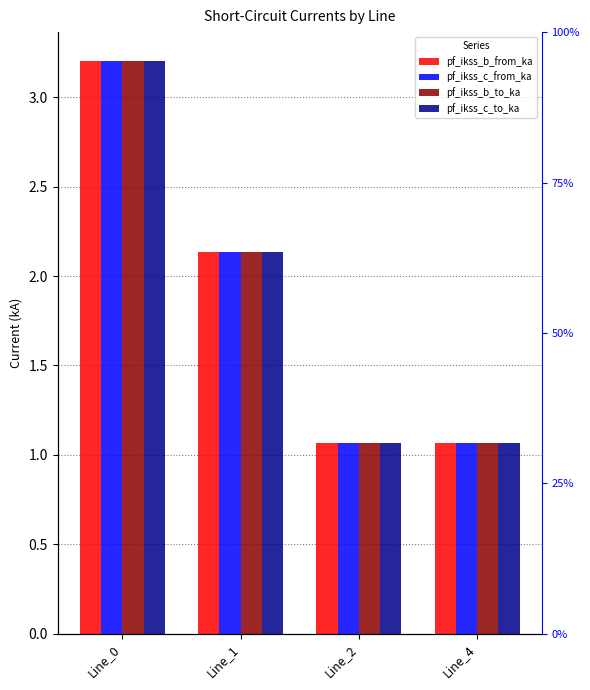

Which series changed the most between Line_2 and Line_4?

pf_ikss_c_to_ka